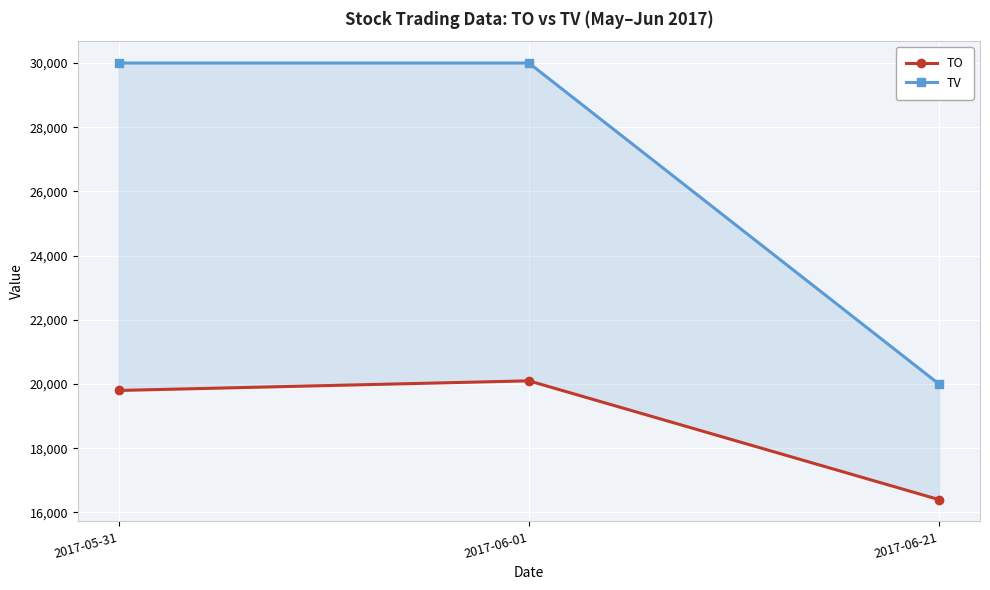

Rank the series by their average value, from highest to lowest.

TV, TO